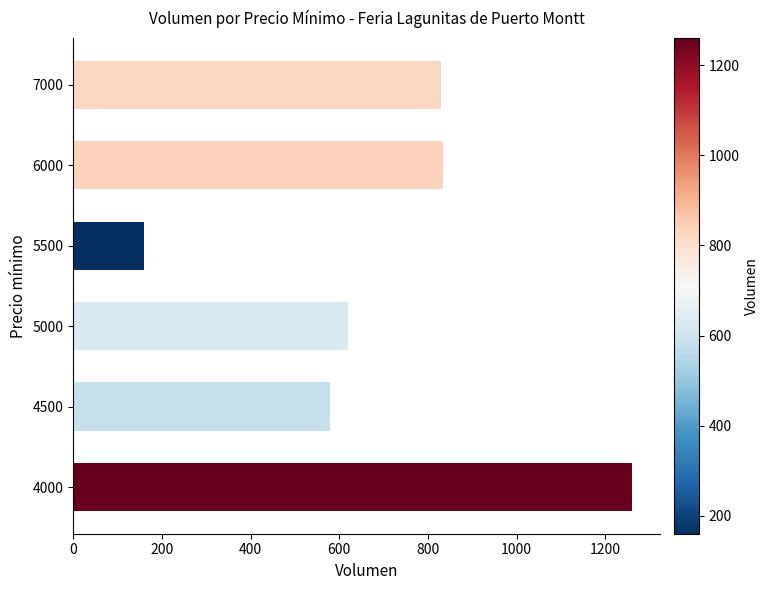

Between 6000 and 4500, which is larger?

6000